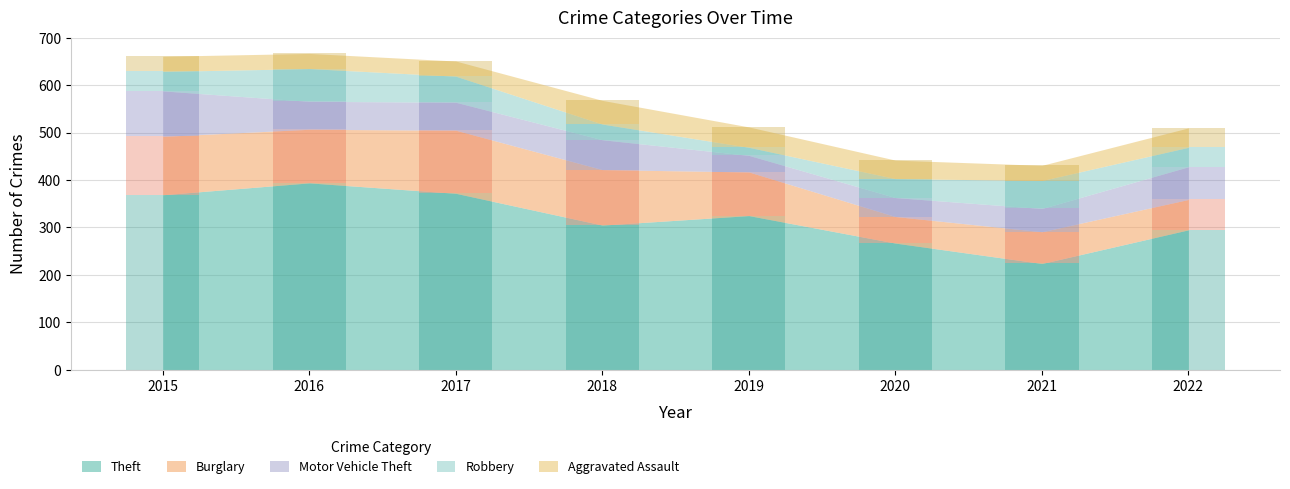

How many values in the Theft series exceed 325?

3